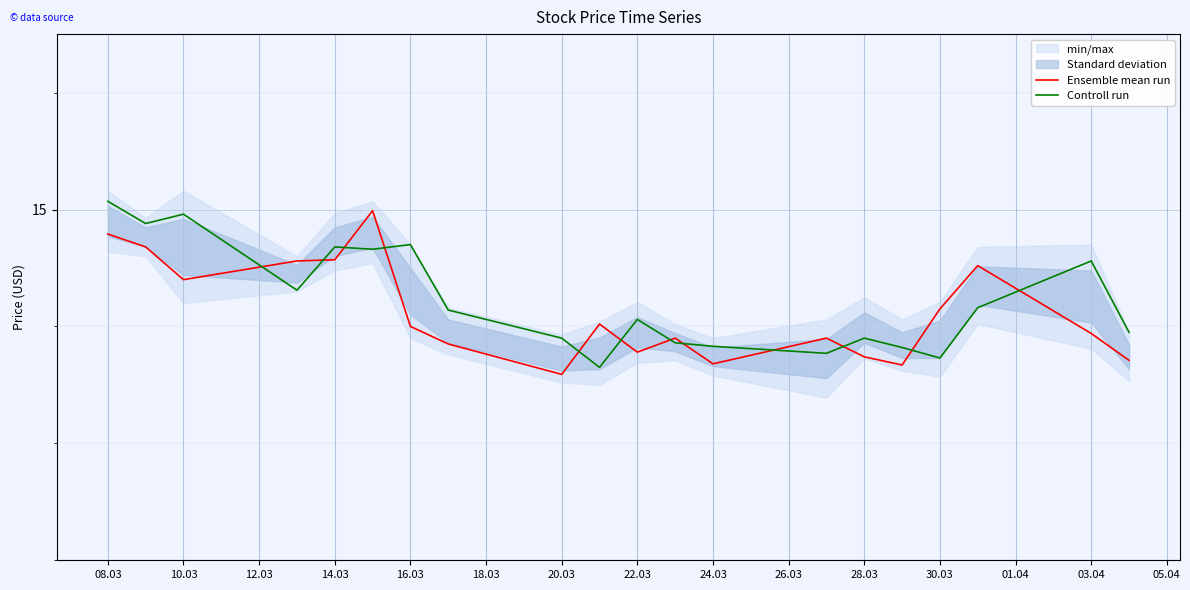

How many intersections are there between Ensemble mean run and Controll run?

12